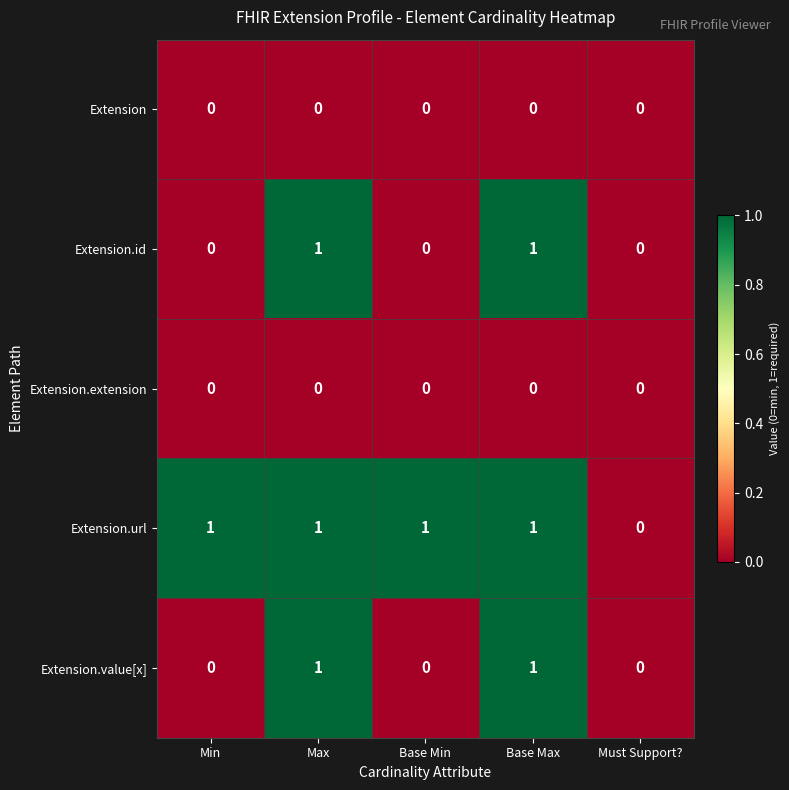

The Extension.id series shows 2 at Max. True or false?

False